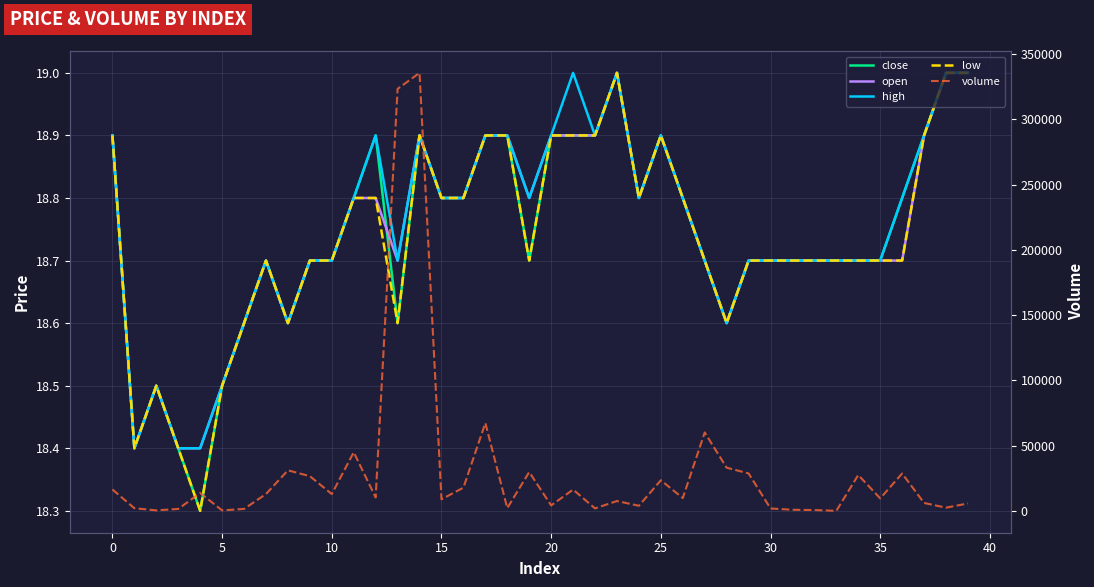

True or false: low and close intersect in this chart.

False